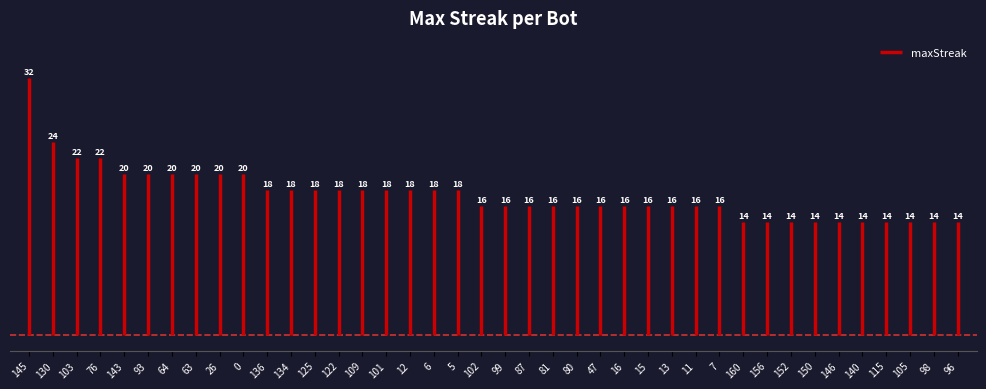

Between 76 and 98, which is larger?

76